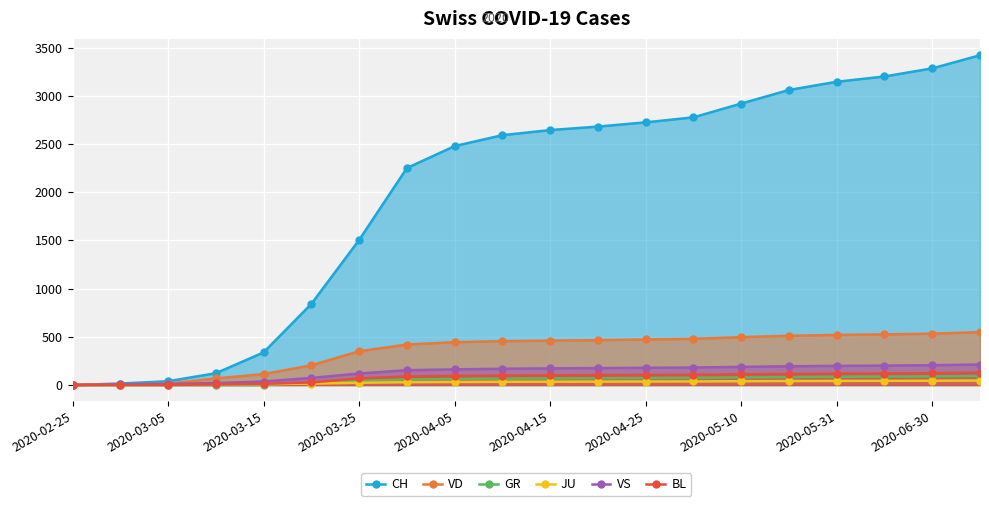

How many positive values does the VS series have?

19